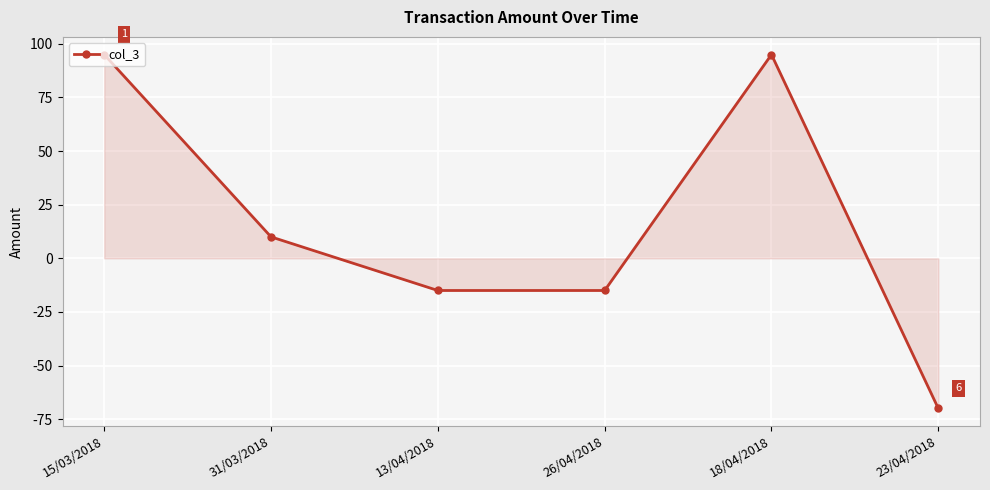

What is the difference between the second highest and minimum values?

165